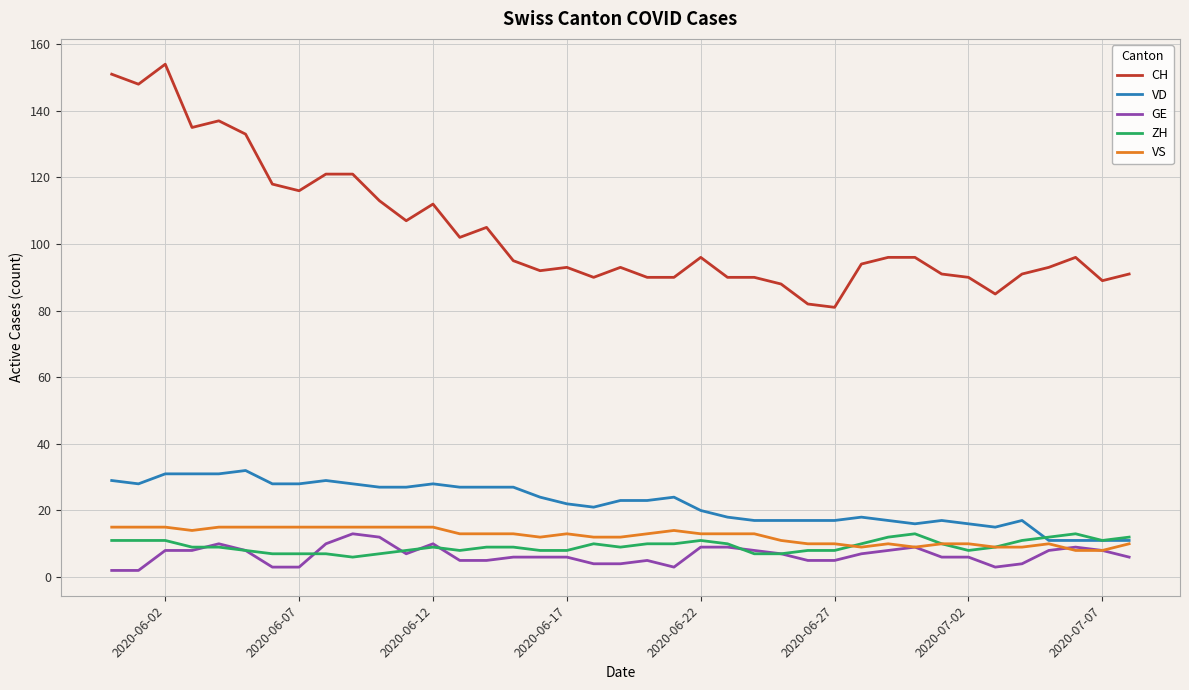

Which series has the largest total across all categories?

CH